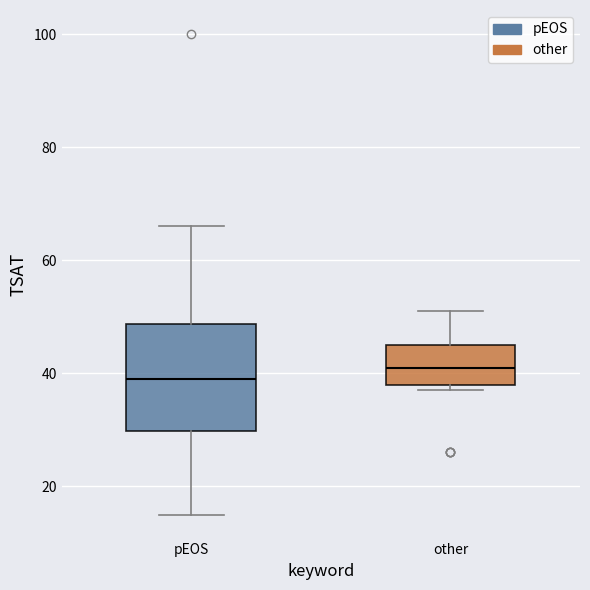

Which box has the lowest median line?

pEOS